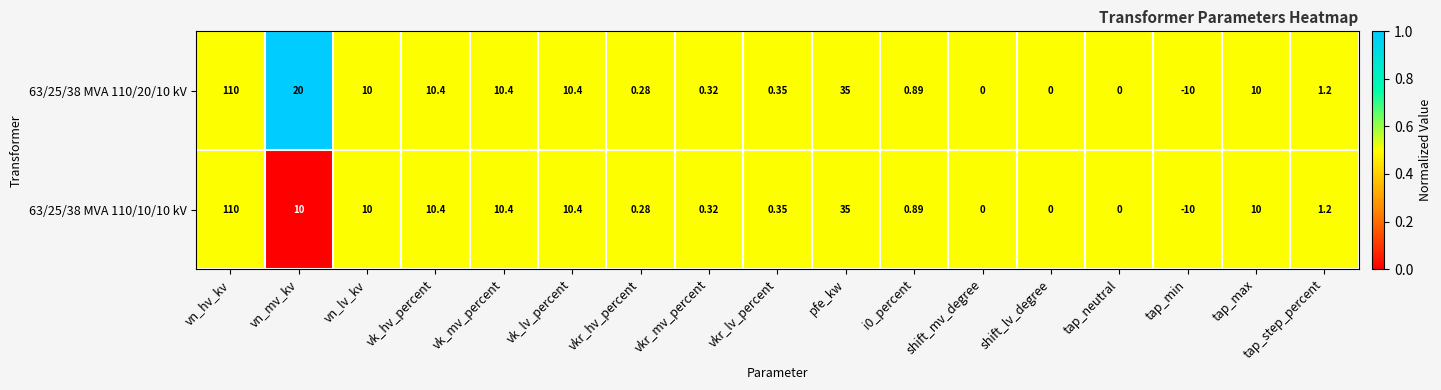

What is the total value across all series at vk_mv_percent?

20.8